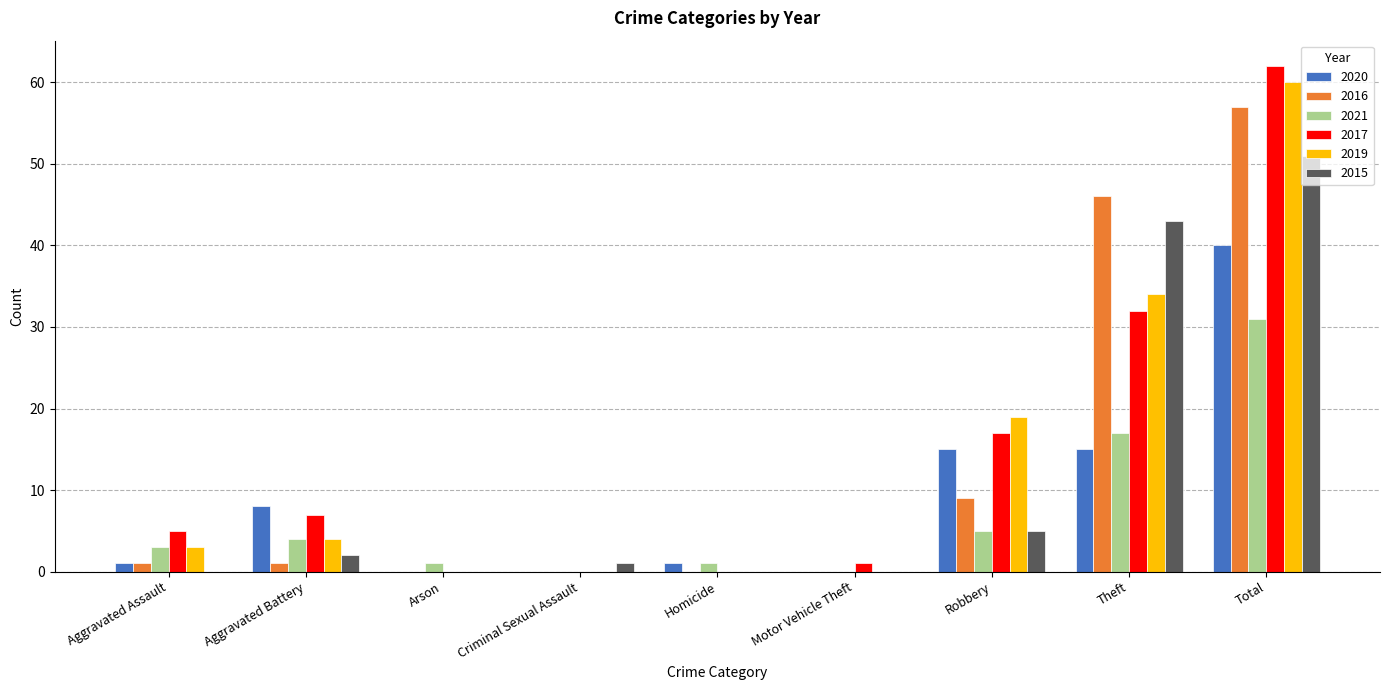

What is the maximum value shown in the chart?

62